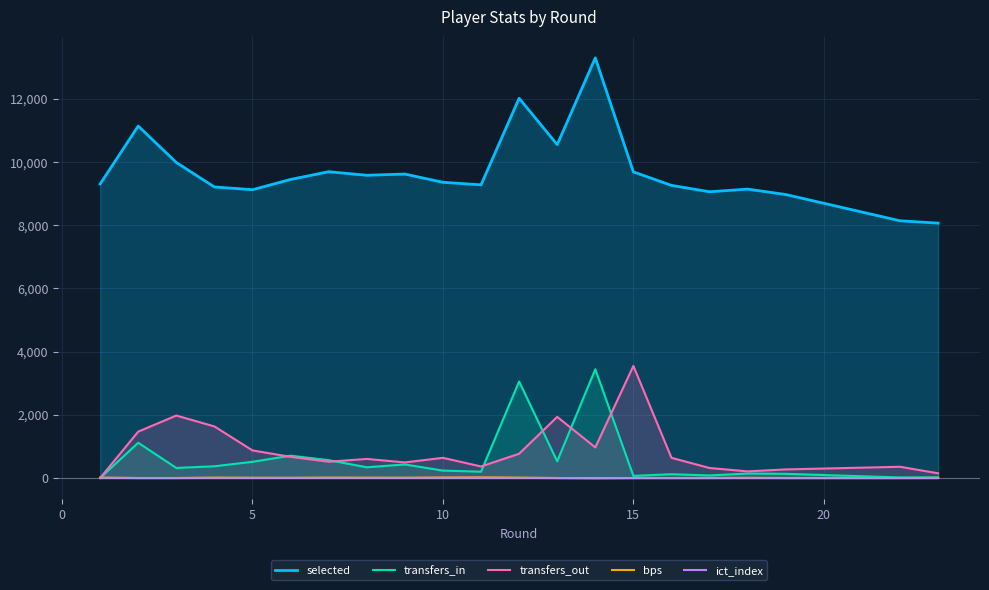

Count the number of data series in this chart.

5